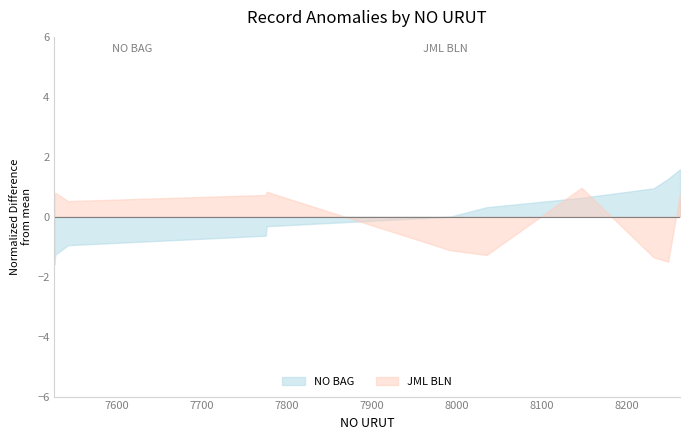

What is the difference between the second highest and second lowest values in the JML BLN series?

2.2